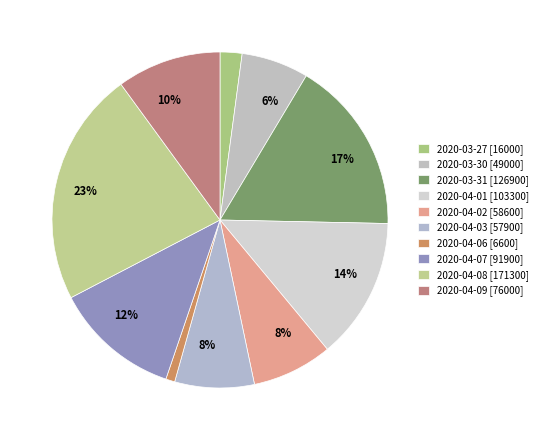

Count the number of slices in the pie.

10